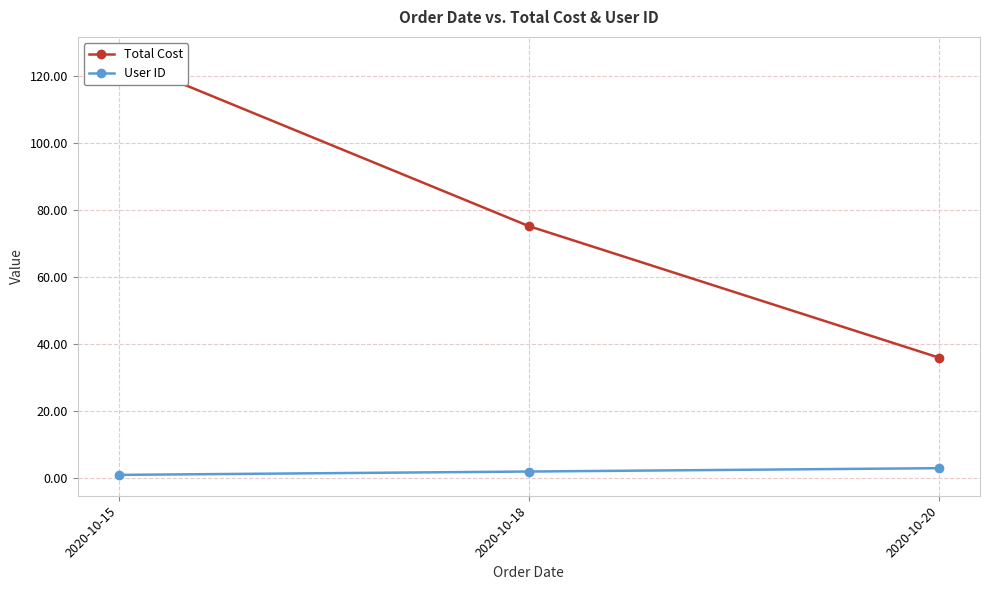

What is the difference between the highest and lowest values at 2020-10-18?

73.2